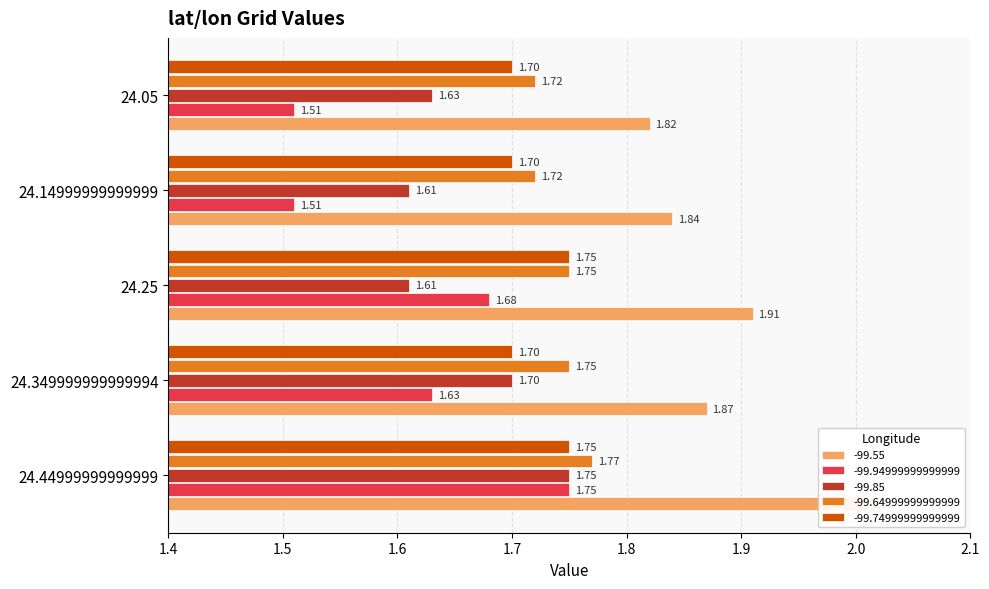

Reading left to right, extract all data points from this chart.

-99.55: 24.44999999999999=2.0	24.349999999999994=1.9	24.25=1.9	24.14999999999999=1.8	24.05=1.8
-99.94999999999999: 24.44999999999999=1.8	24.349999999999994=1.6	24.25=1.7	24.14999999999999=1.5	24.05=1.5
-99.85: 24.44999999999999=1.8	24.349999999999994=1.7	24.25=1.6	24.14999999999999=1.6	24.05=1.6
-99.64999999999999: 24.44999999999999=1.8	24.349999999999994=1.8	24.25=1.8	24.14999999999999=1.7	24.05=1.7
-99.74999999999999: 24.44999999999999=1.8	24.349999999999994=1.7	24.25=1.8	24.14999999999999=1.7	24.05=1.7